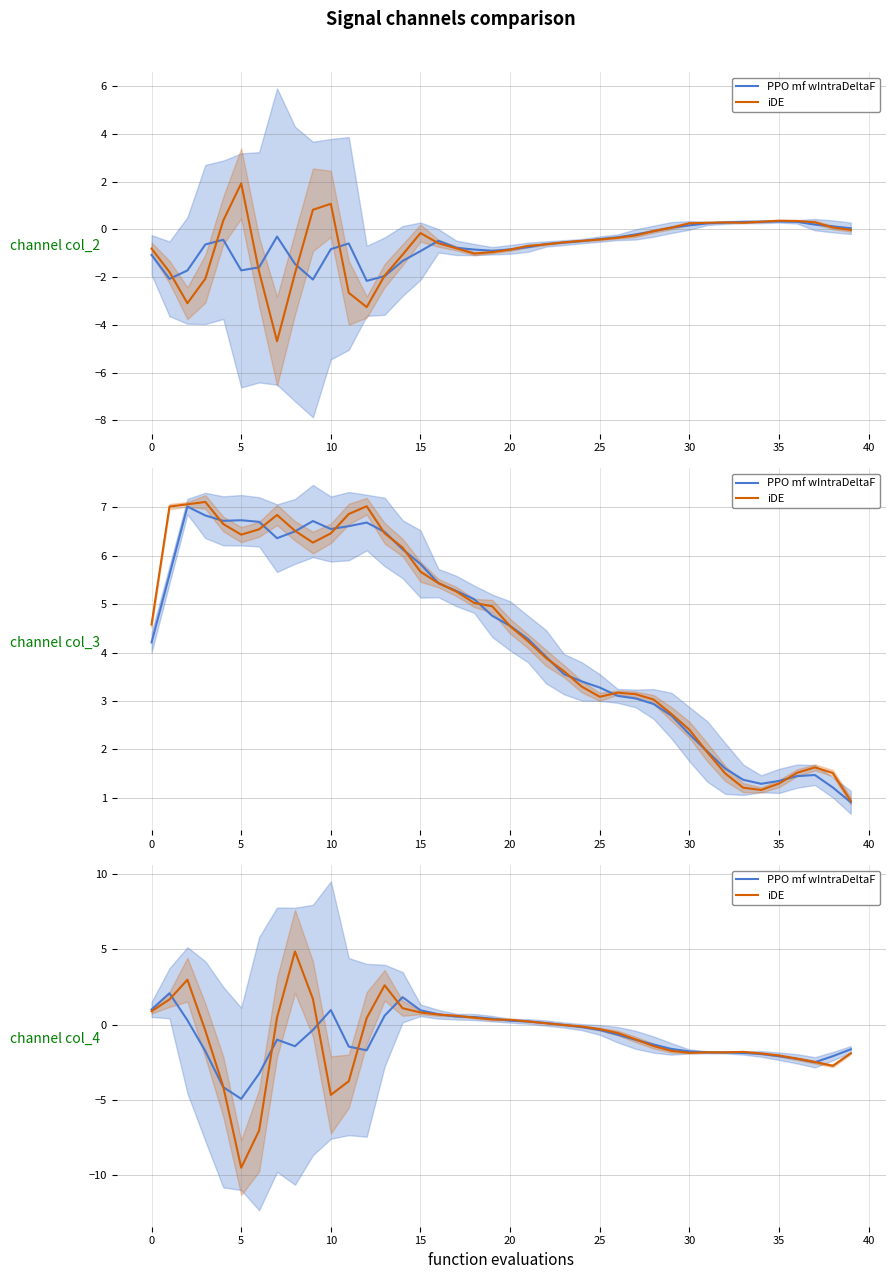

Is the value of PPO mf wIntraDeltaF at 10 greater than the value of iDE at 20?

Yes